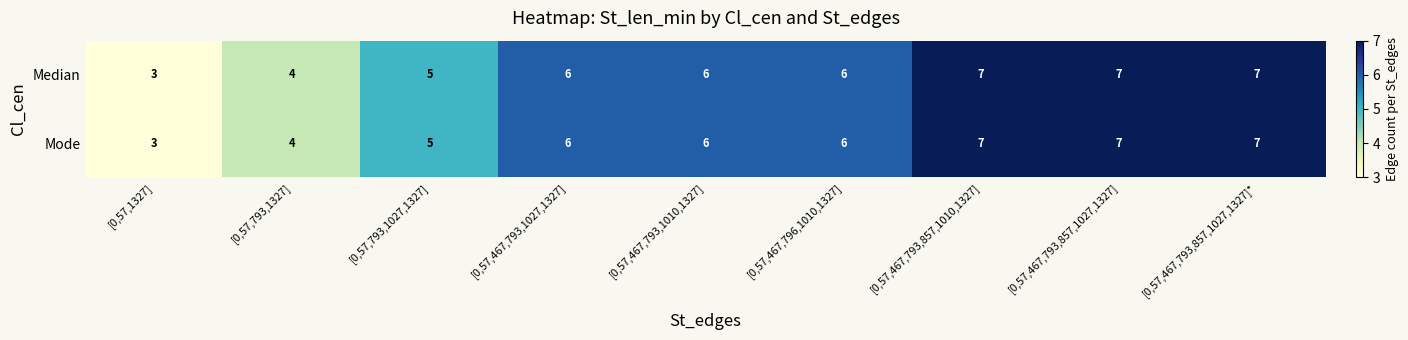

Reading right to left, what are all the values shown in this chart?

Median: 7	7	7	6	6	6	5	4	3
Mode: 7	7	7	6	6	6	5	4	3